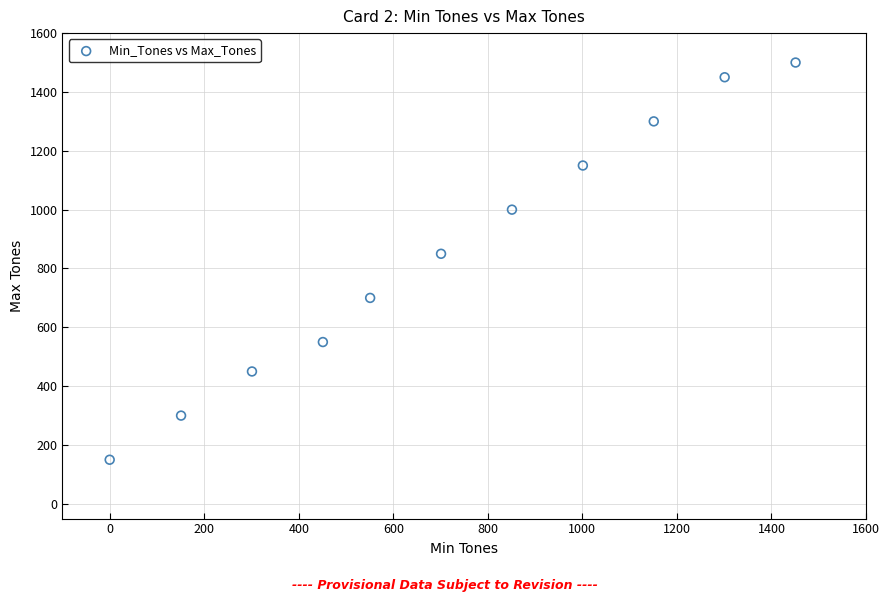

What Y value in the scatter plot is closest to 825?

850